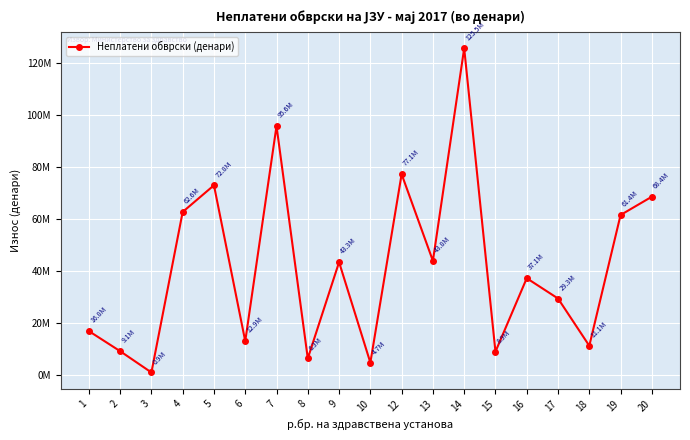

The value at 17 is 29308841. True or false?

True